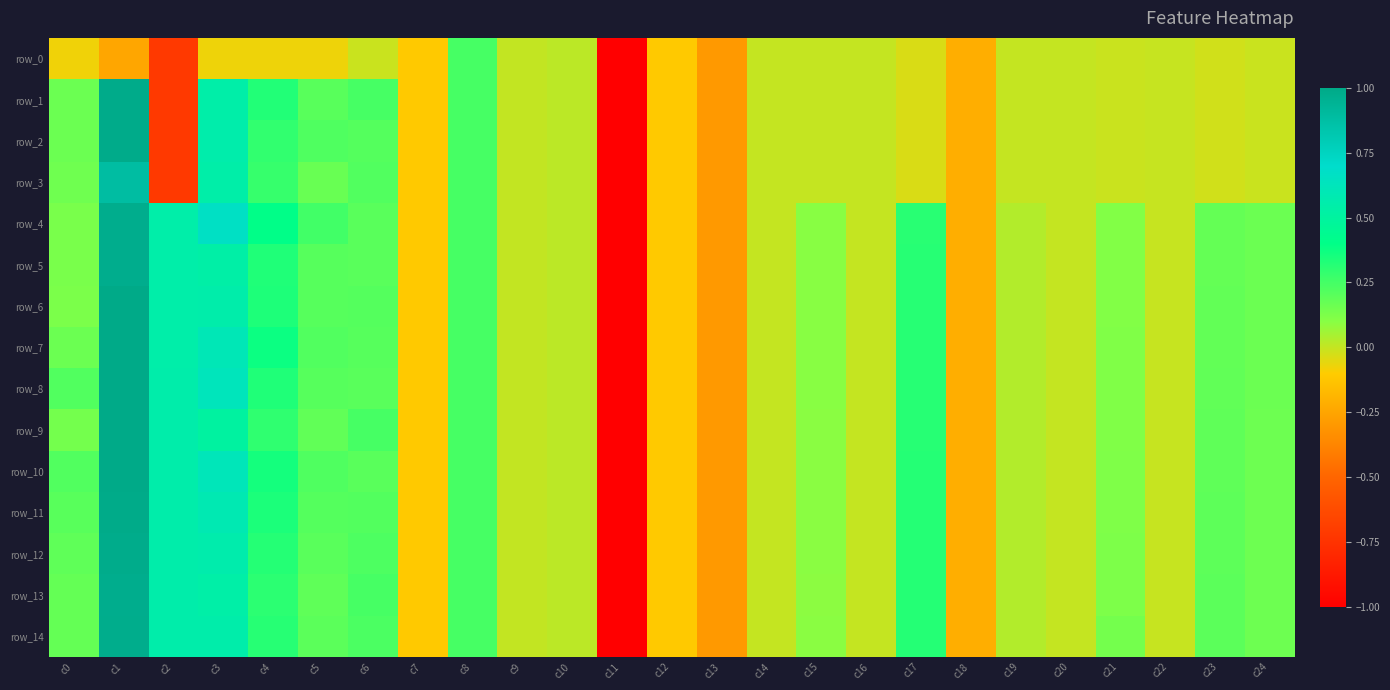

The row_11 series shows 0.1 at c24. True or false?

False